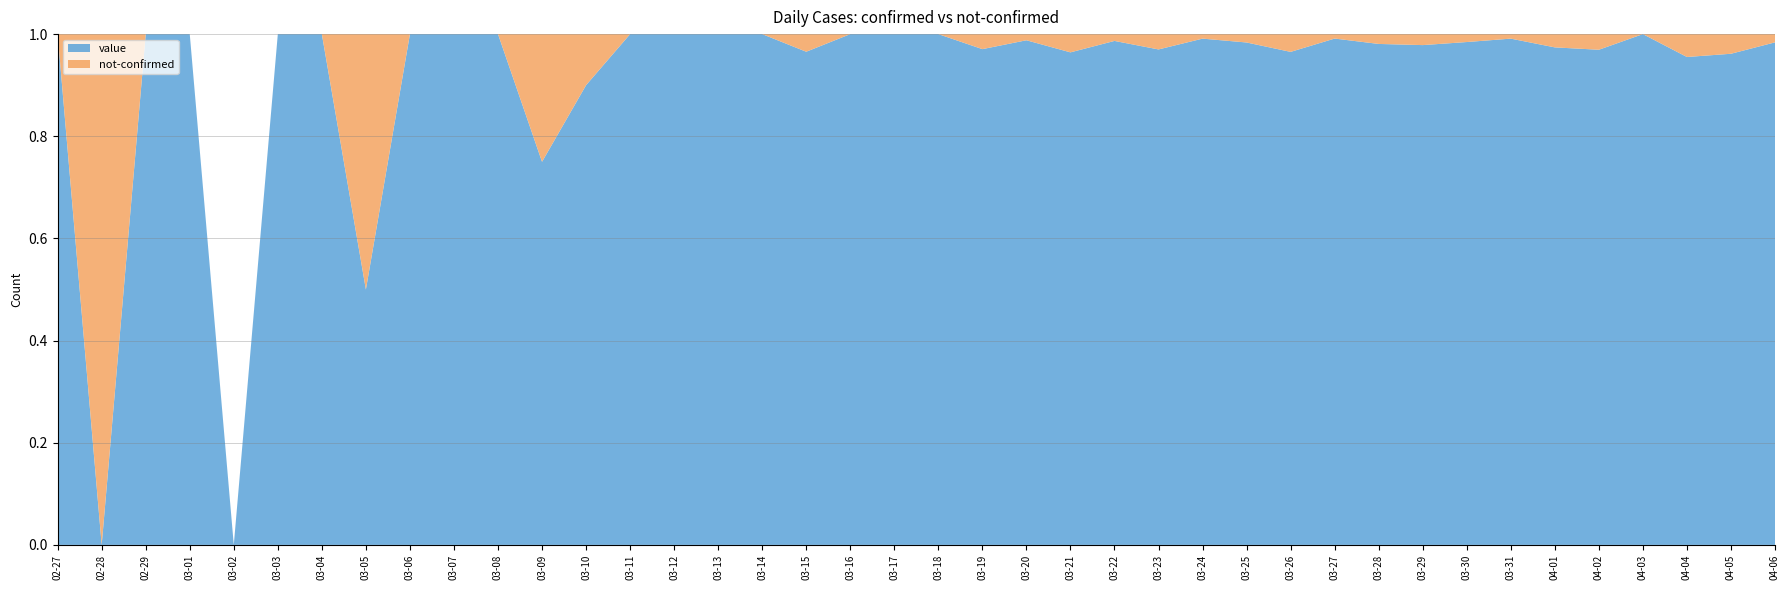

Reading left to right, transcribe all the data shown in this chart.

value: 1	0	1	2	0	2	3	1	4	3	5	6	9	10	23	14	20	28	33	35	56	66	82	81	74	97	112	120	111	114	102	91	127	112	75	95	77	64	75	61
not-confirmed: 0	1	0	0	0	0	0	1	0	0	0	2	1	0	0	0	0	1	0	0	0	2	1	3	1	3	1	2	4	1	2	2	2	1	2	3	0	3	3	1